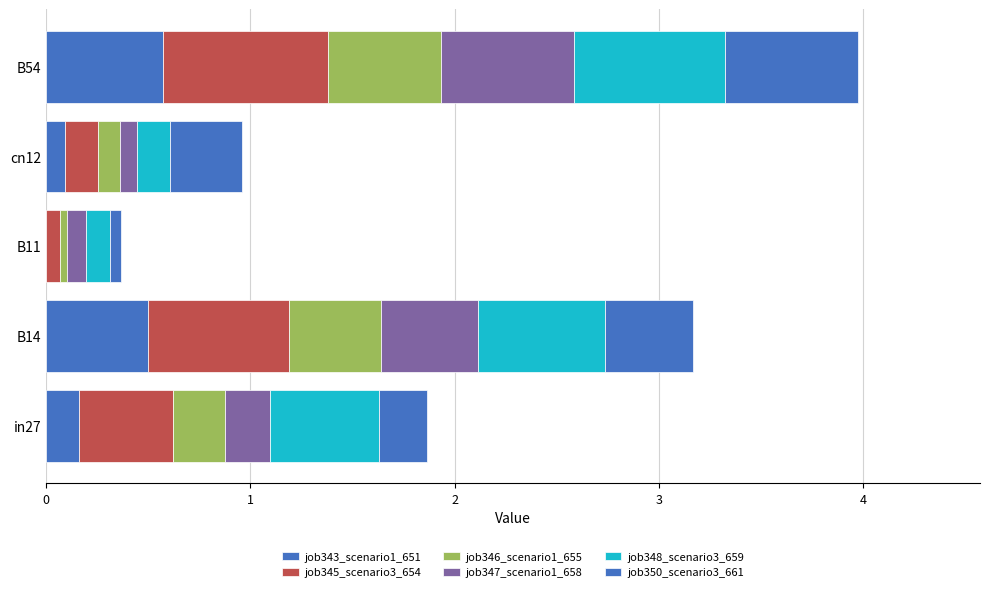

What is the difference between the maximum and minimum values in the job350_scenario3_661 series?

0.6